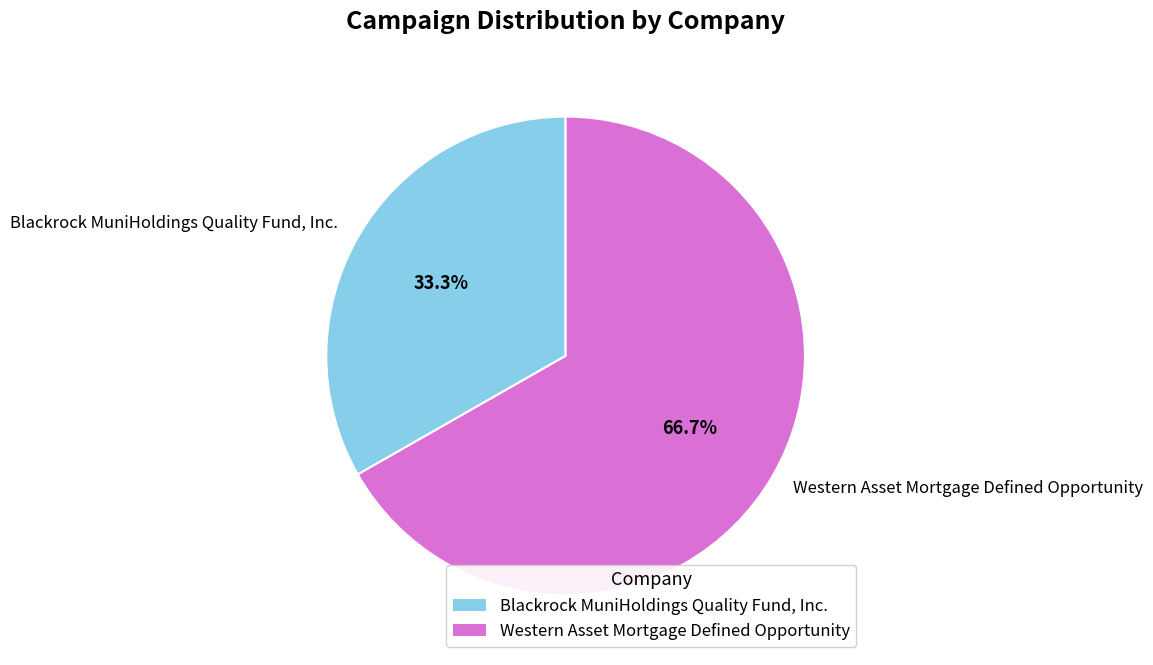

To the nearest percent, what is the difference between the Western Asset Mortgage Defined Opportunity and Blackrock MuniHoldings Quality Fund, Inc. slice percentages?

33%